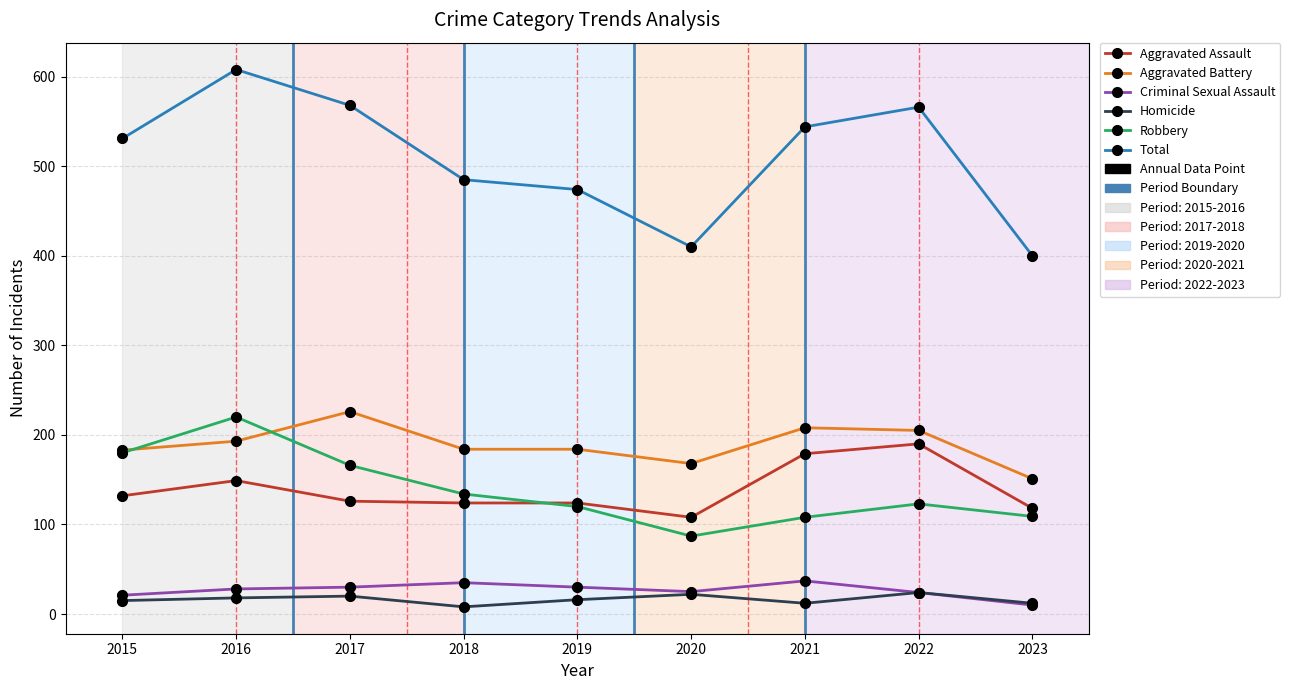

Which series has the largest total across all categories?

Total